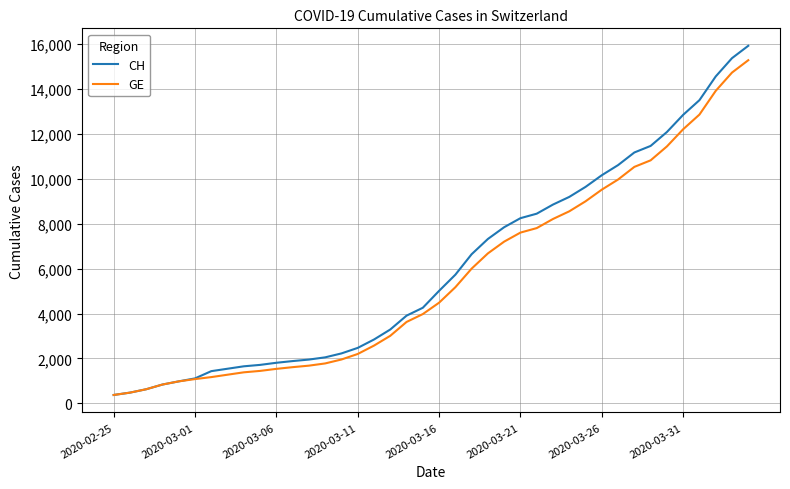

Which series has the widest spread of values?

CH